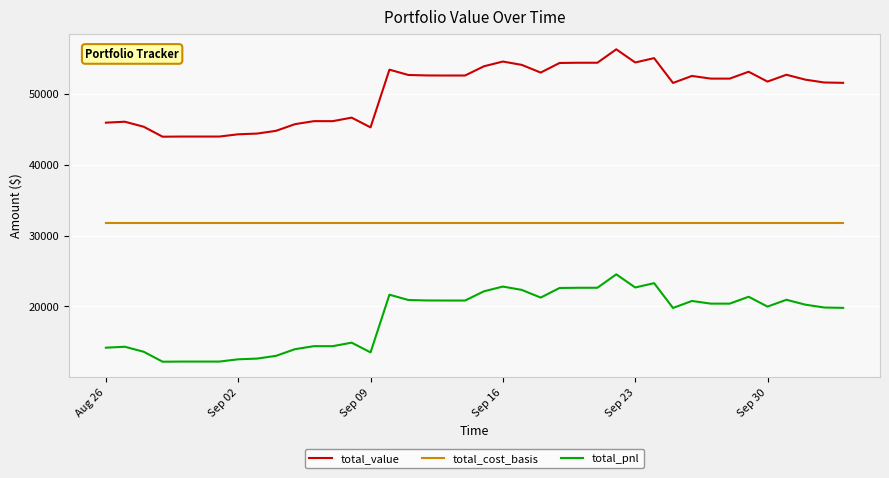

Which series has the largest total across all categories?

total_value